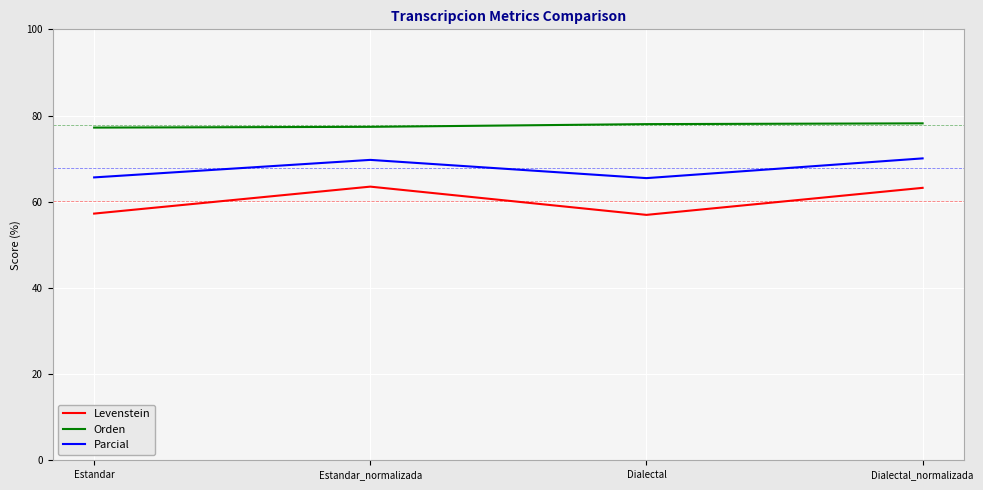

What is the approximate value of Orden at Dialectal?

78.0